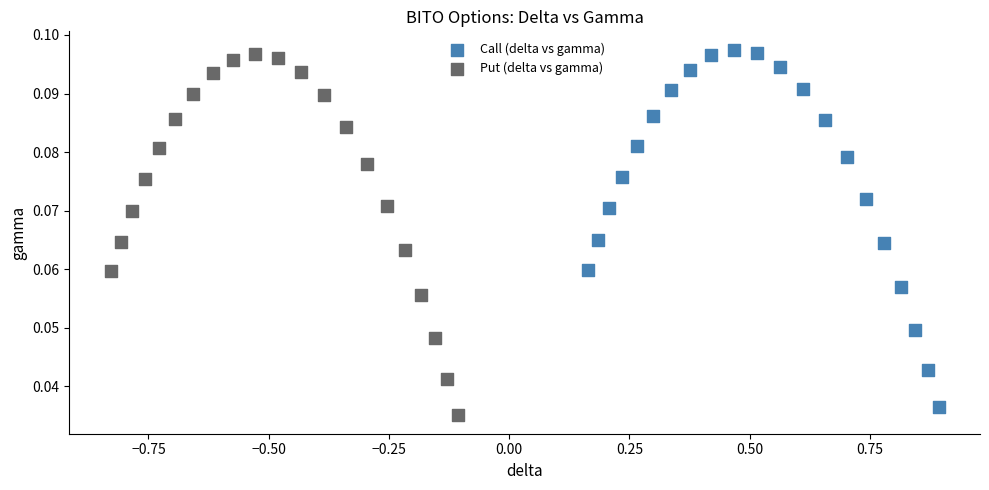

Which series has the widest spread of Y values?

Put (delta vs gamma)